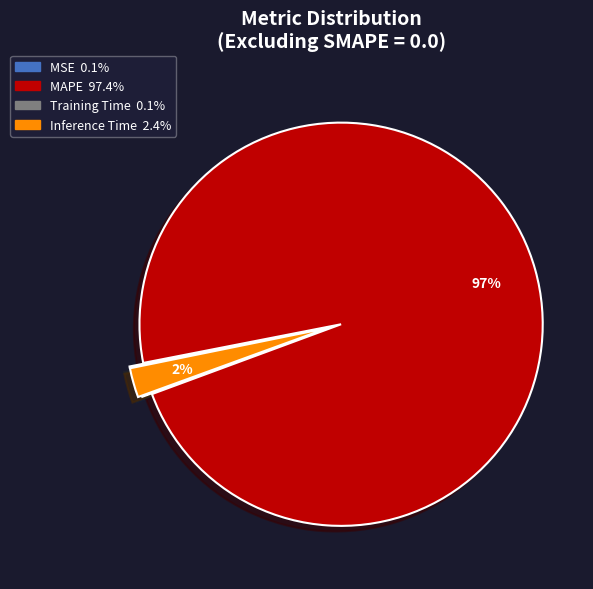

Which category has the biggest portion of the pie?

MAPE